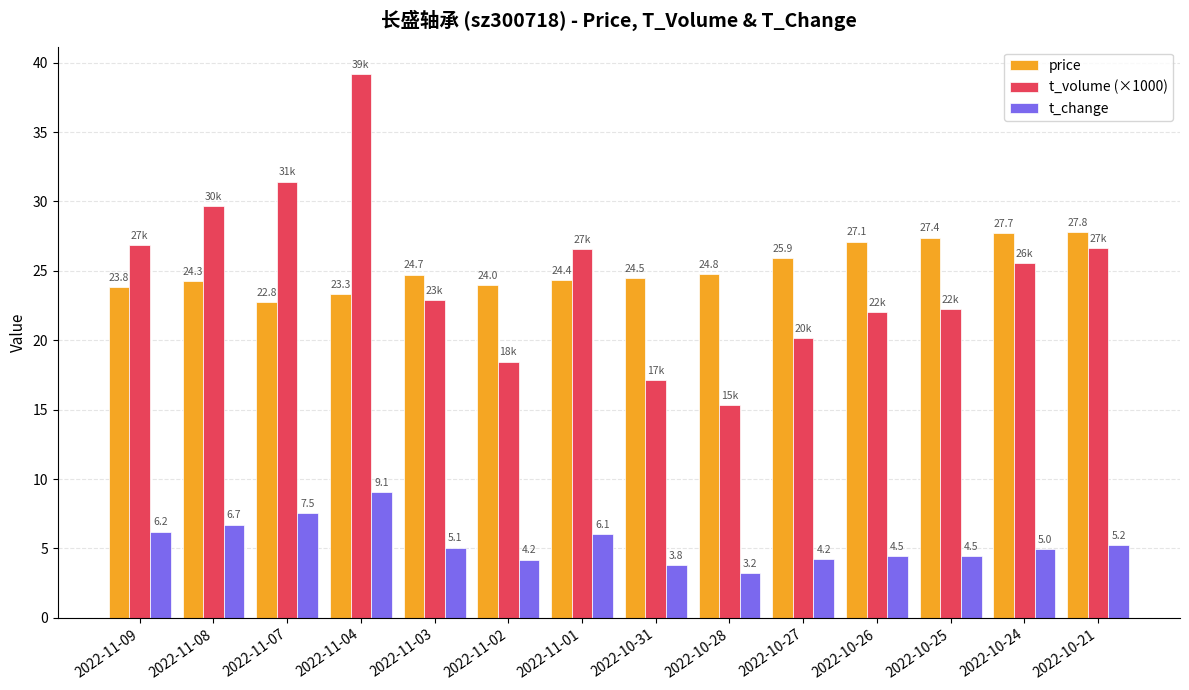

What is the sum of all t_volume (×1000) values?

344.2